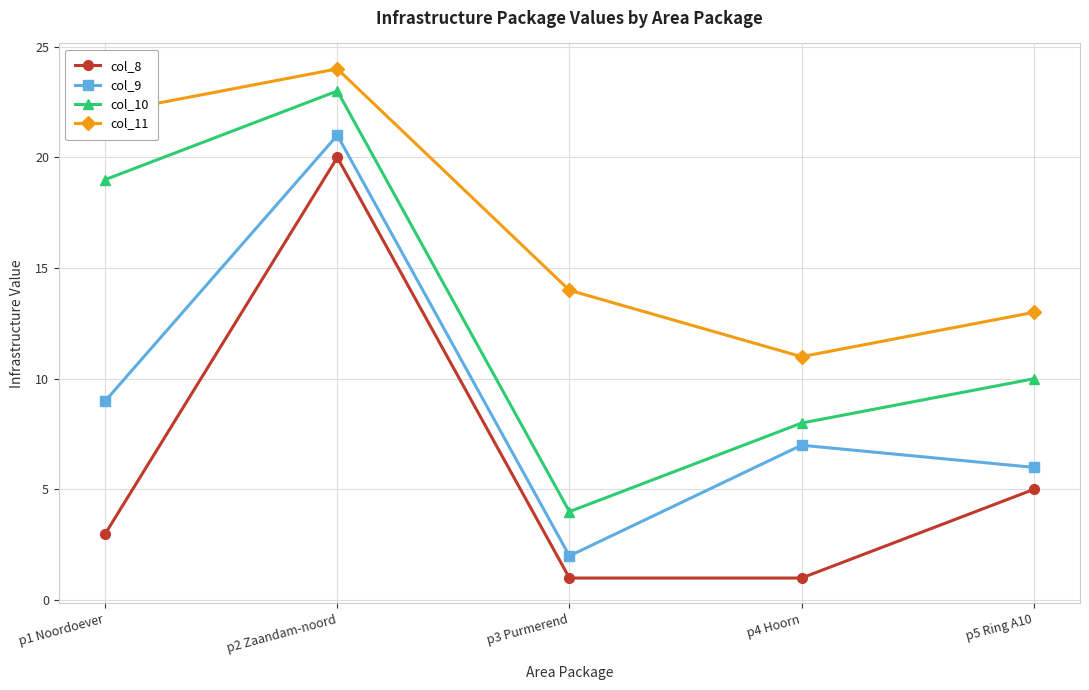

What is the value of the col_8 point at the 1st from the left?

3